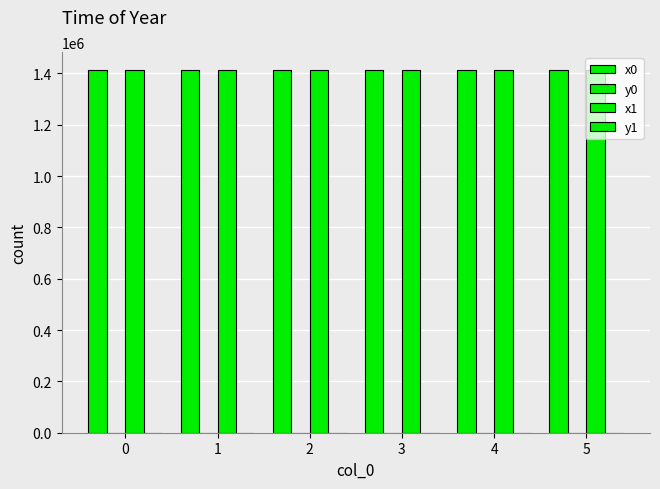

Which series changed the most between 1 and 5?

y0